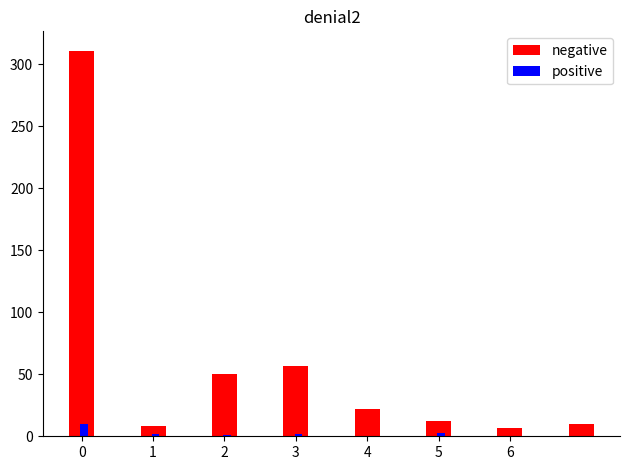

What is the maximum value for positive?

10